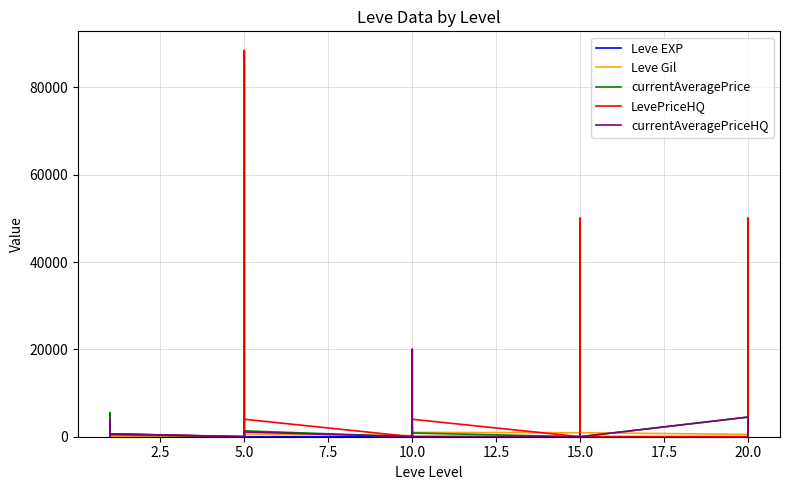

How many data points does each series have?

30